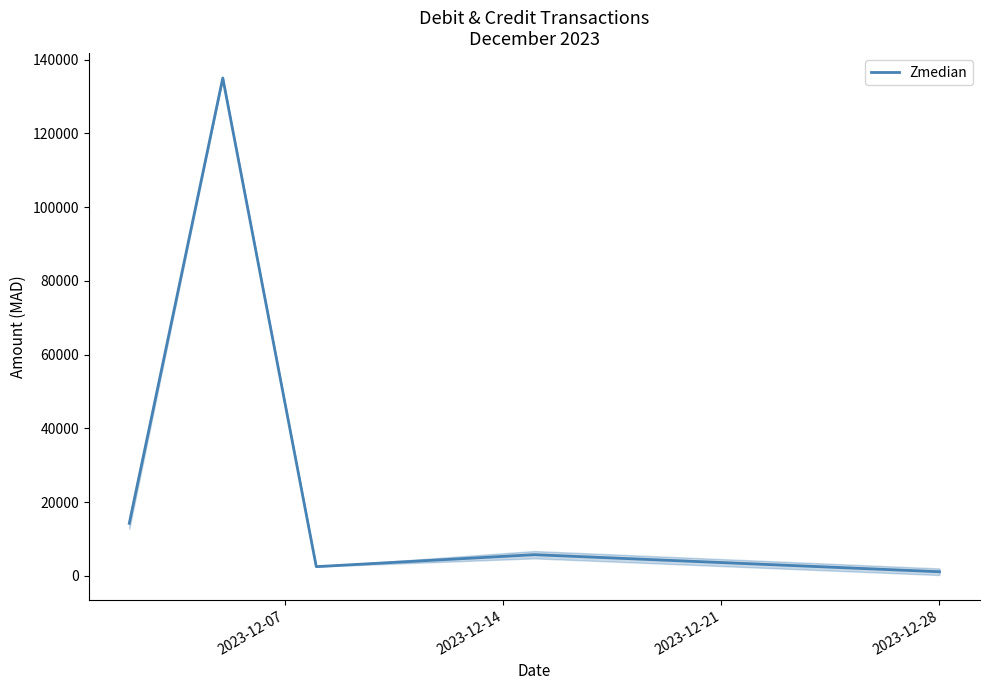

What is the sum of all values?

158542